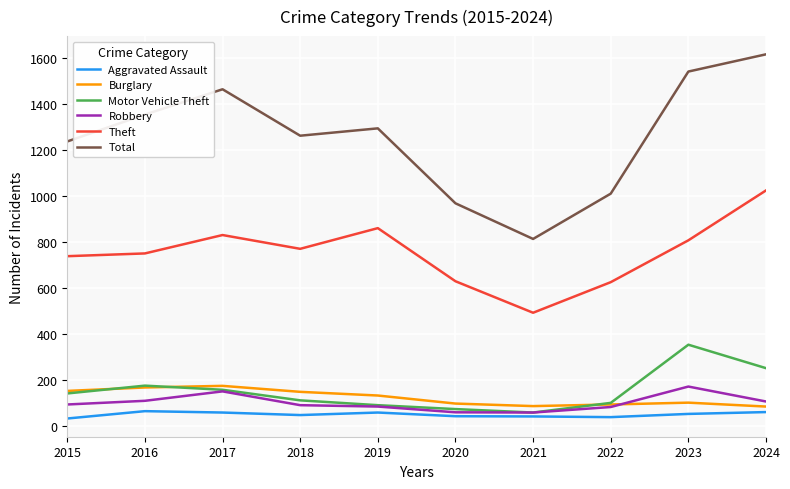

What is the difference between the Robbery values at 2020 and 2018?

31